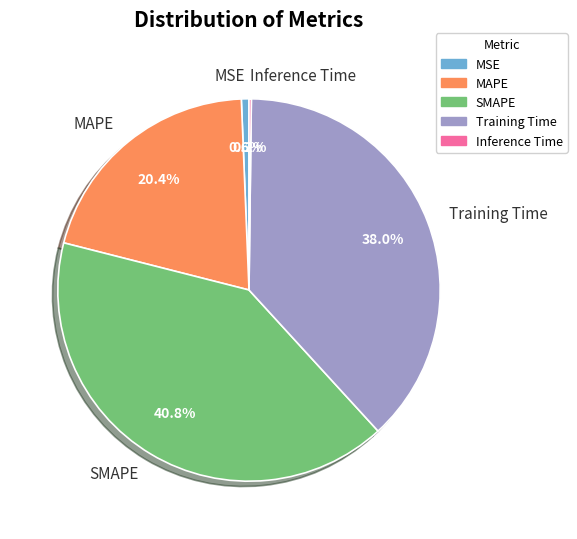

To the nearest percent, what portion does SMAPE represent?

41%